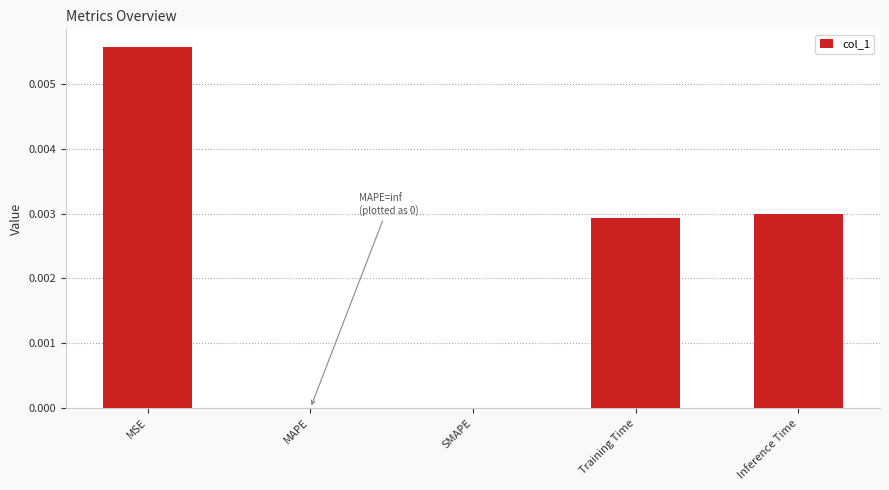

How many categories are shown in the chart?

5